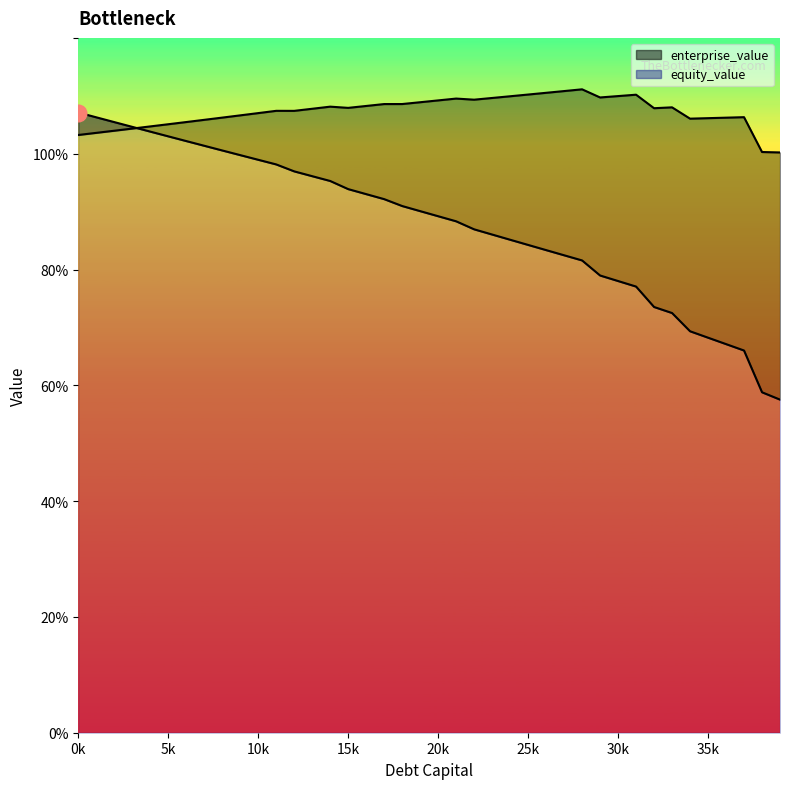

How many values in the equity_value_line series are below 90?

20